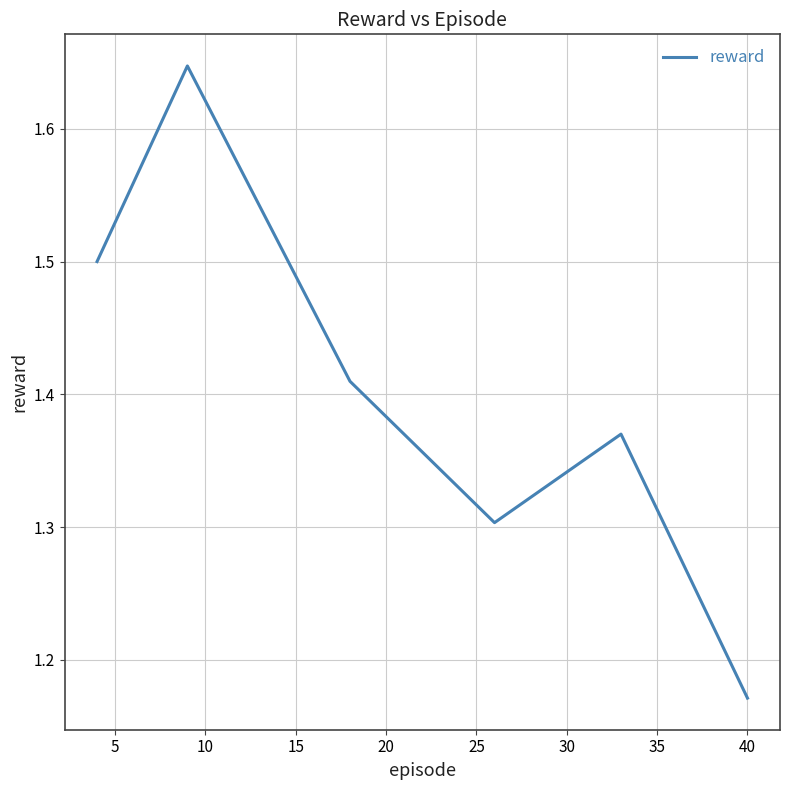

Count the values in the range 1 to 2.

6